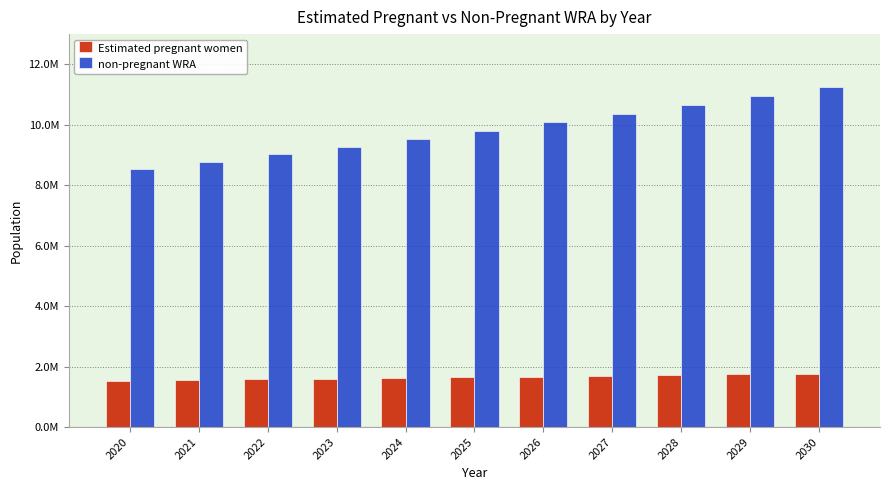

Reading right to left, extract all data points from this chart.

Estimated pregnant women: 2030=1769163.9	2029=1744272.9	2028=1719184.5	2027=1693847.8	2026=1668312.7	2025=1642630.4	2024=1620206.1	2023=1597385.8	2022=1574223.3	2021=1550701.4	2020=1526837.9
non-pregnant WRA: 2030=11250836.1	2029=10948727.1	2028=10651815.5	2027=10360152.2	2026=10077687.3	2025=9806369.6	2024=9534793.9	2023=9272614.2	2022=9020776.7	2021=8775298.6	2020=8533162.1